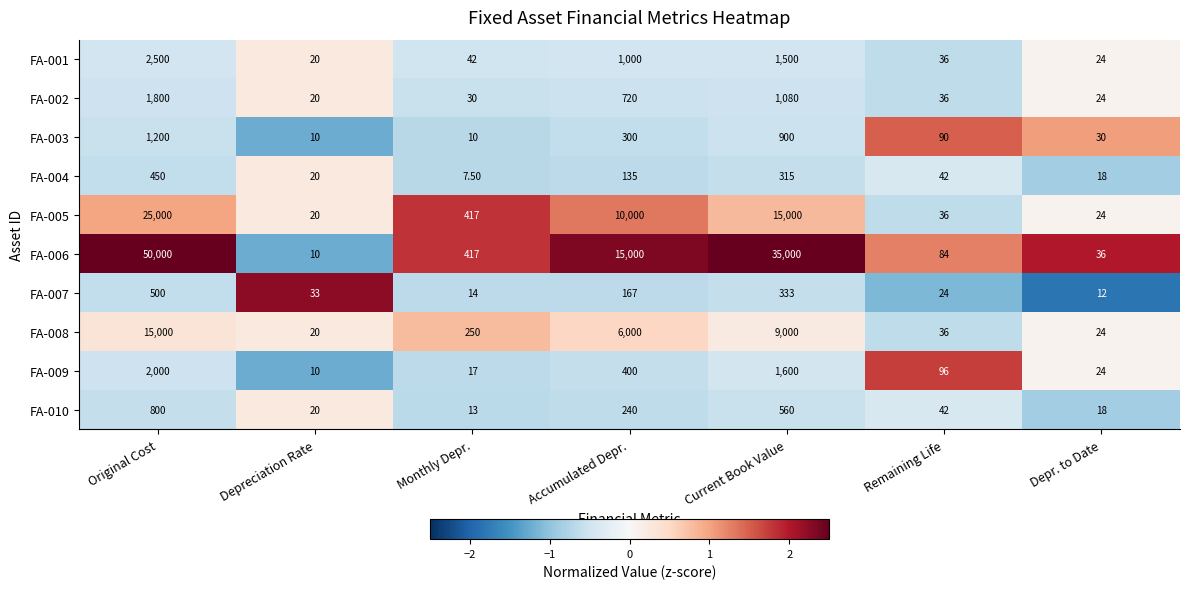

Which series has the largest total across all categories?

FA-006